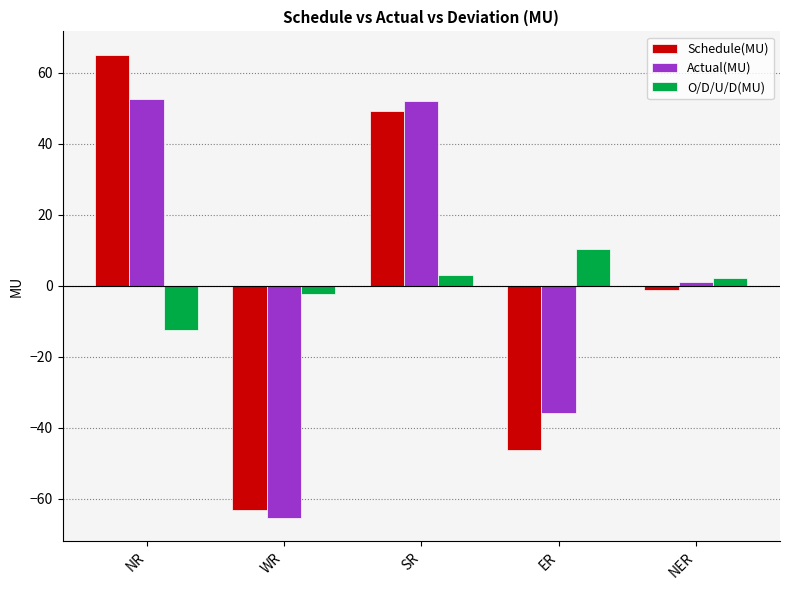

Reading left to right, list all the values displayed in this chart.

Schedule(MU): 65.1	-63.1	49.1	-46.3	-1.1
Actual(MU): 52.6	-65.5	52.0	-35.9	1.0
O/D/U/D(MU): -12.5	-2.4	2.9	10.4	2.1